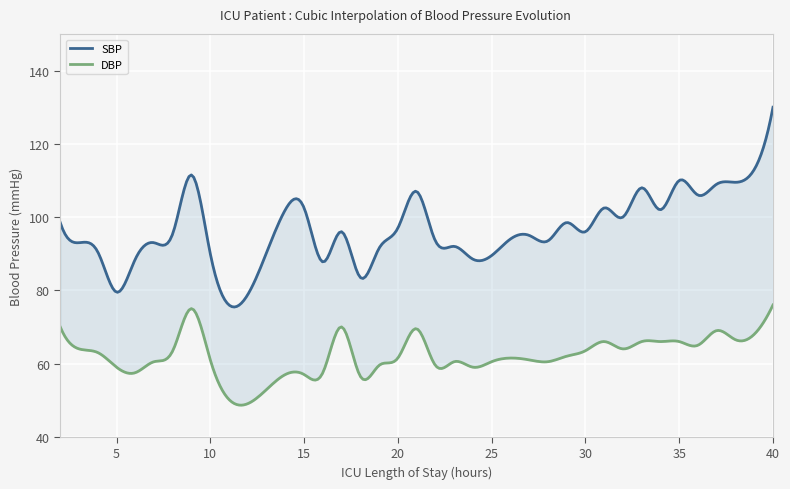

How many data points in SBP are above 96?

17